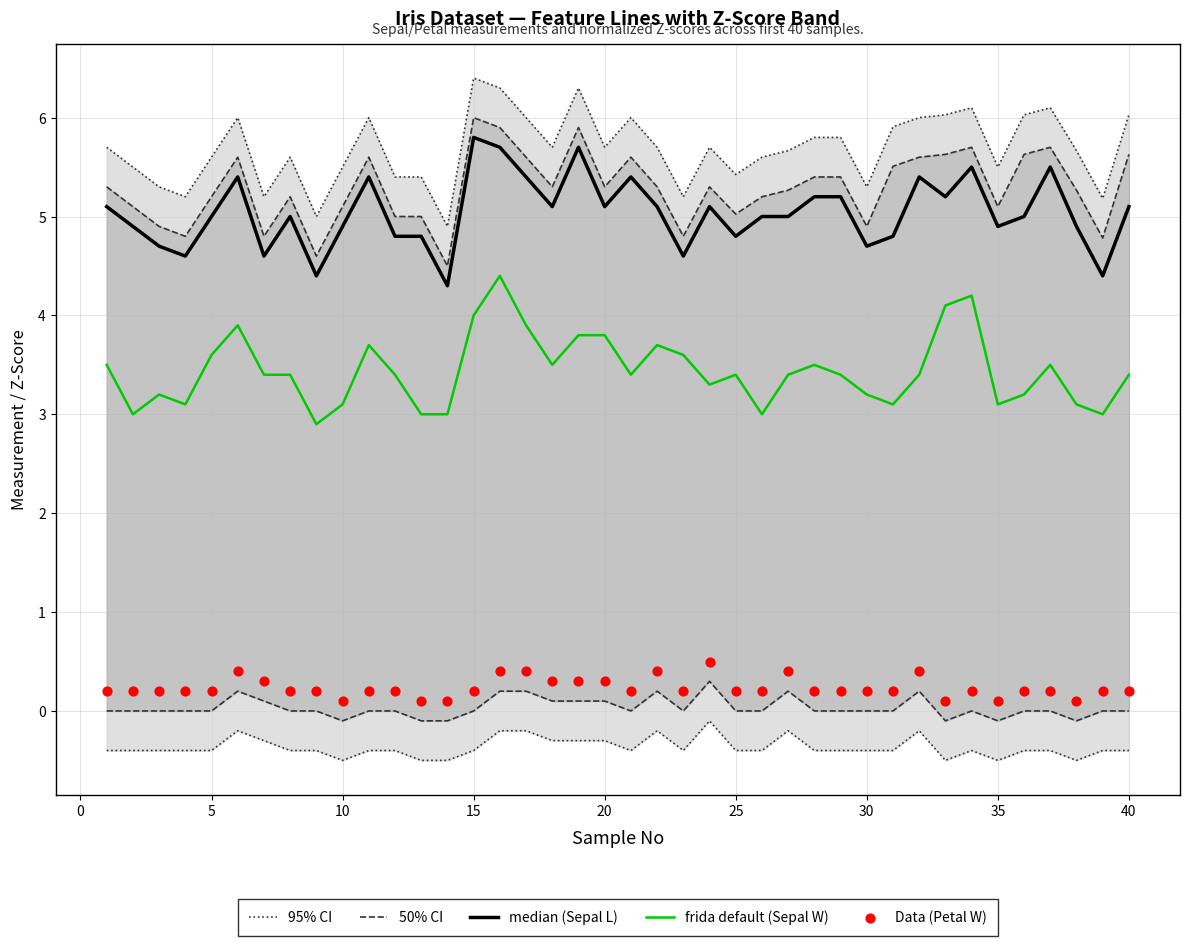

Which series has the widest spread of Y values?

frida default (Sepal W)